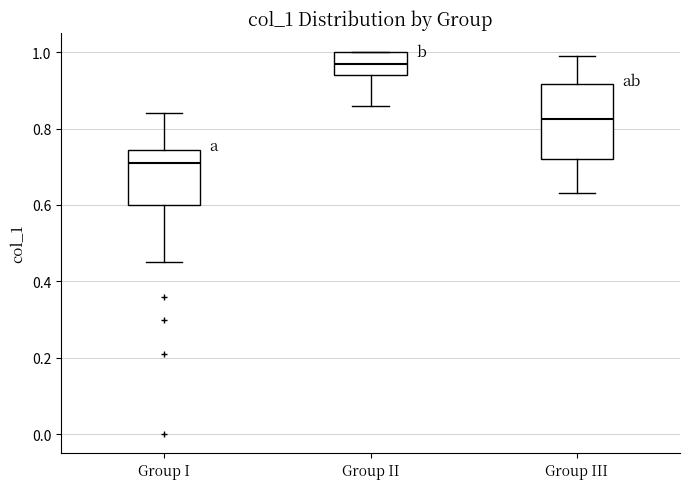

Reading left to right, read every box against the y-axis: the position of its median line, the range the box covers, and the ends of its whiskers. The values are not printed on the chart, so give them approximately, as read against the axis.

Group I: median 0.72, box 0.60 to 0.74, whiskers 0.46 to 0.84
Group II: median 0.98, box 0.94 to 1.00, whiskers 0.86 to 1.00
Group III: median 0.82, box 0.72 to 0.92, whiskers 0.64 to 1.00